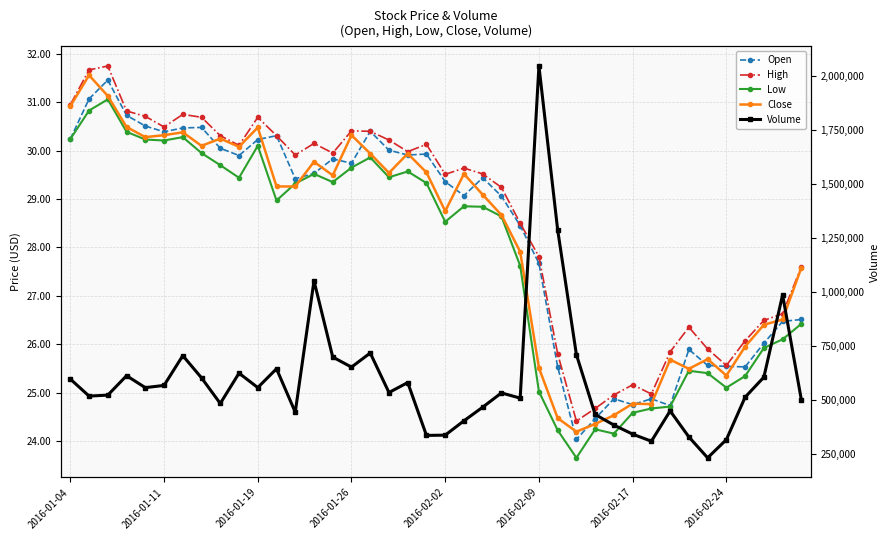

What is the difference between the maximum and second lowest values in the Low series?

6.9